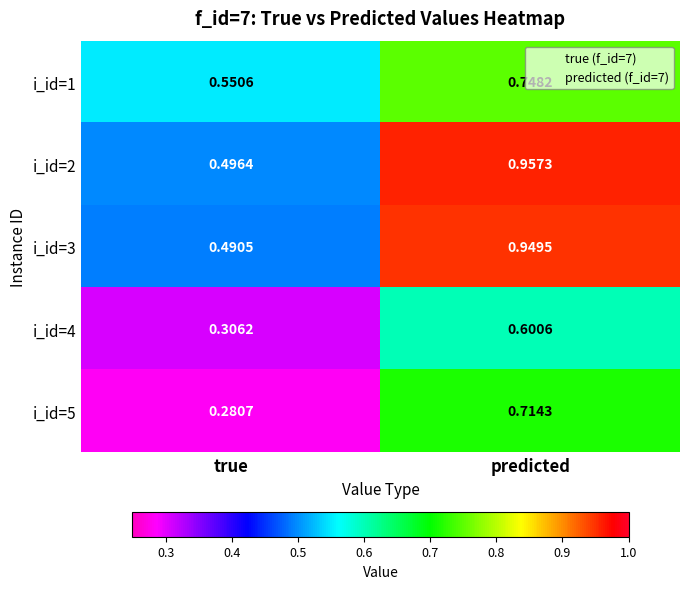

Which label corresponds to the smallest value in the chart?

true